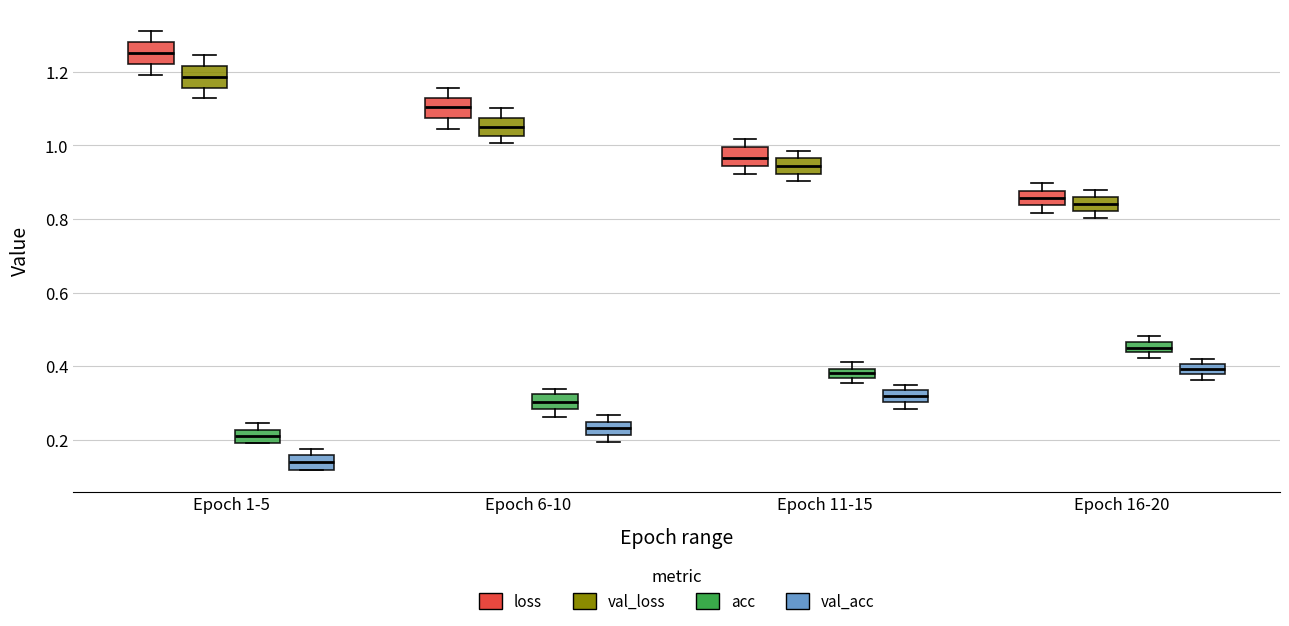

Where does the median line of the box for Epoch 11-15 (loss) sit on the y-axis? The values are not printed on the chart, so give them approximately, as read against the axis.

0.96